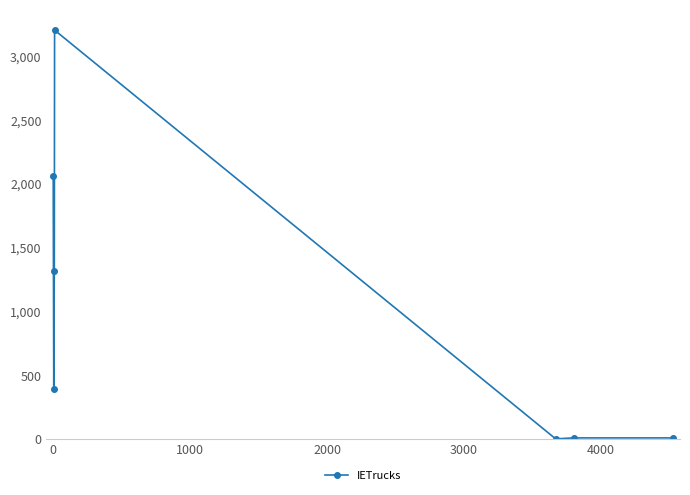

What is the maximum value shown in the chart?

3203.4